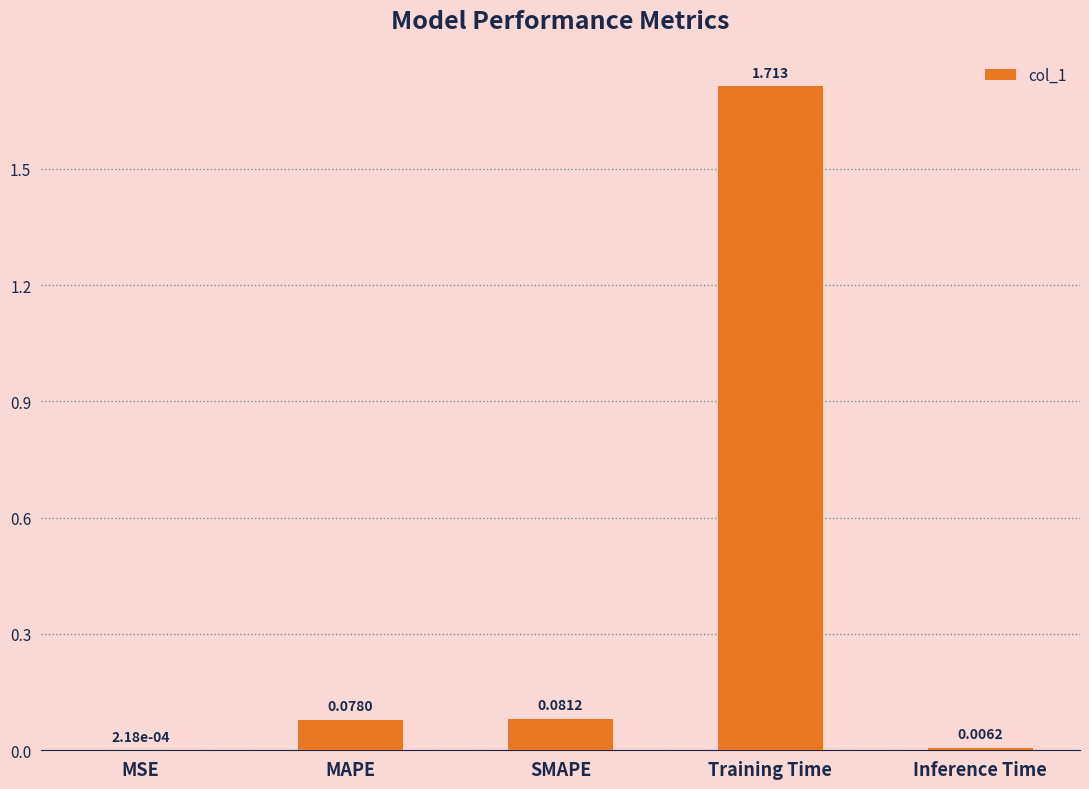

What is the average value?

0.4